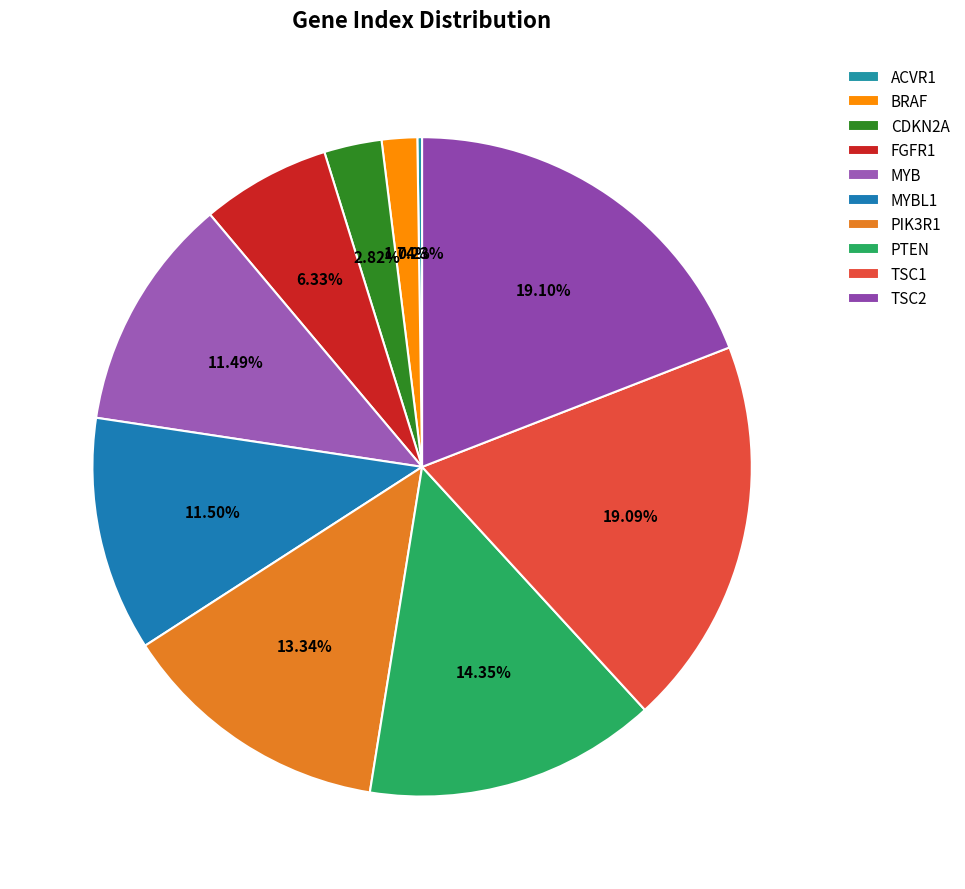

Which slice is the largest?

TSC2